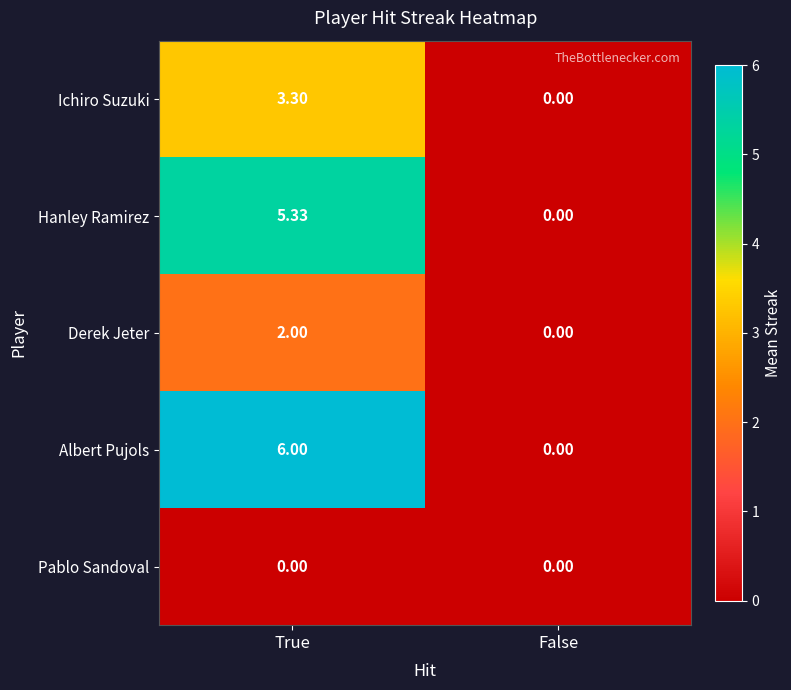

Rank the series by their maximum value, from highest to lowest.

Albert Pujols, Hanley Ramirez, Ichiro Suzuki, Derek Jeter, Pablo Sandoval